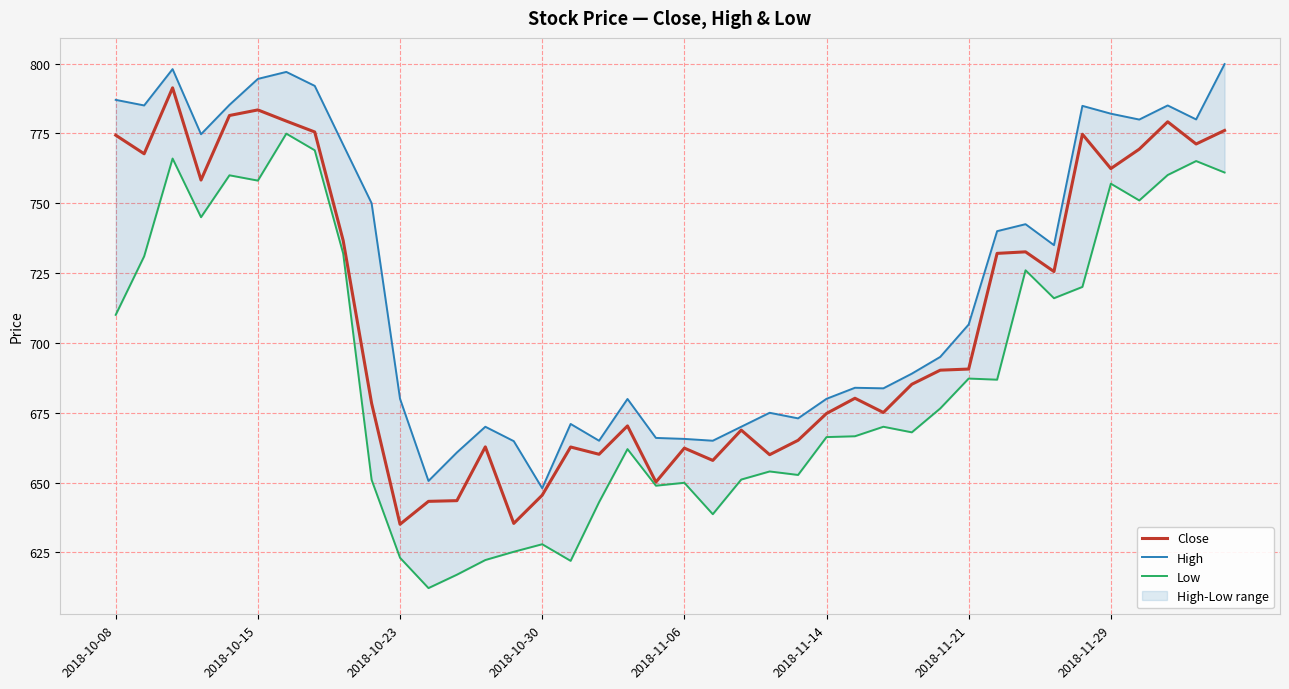

Is it true that Close equals 211.0 at 2018-11-21?

False